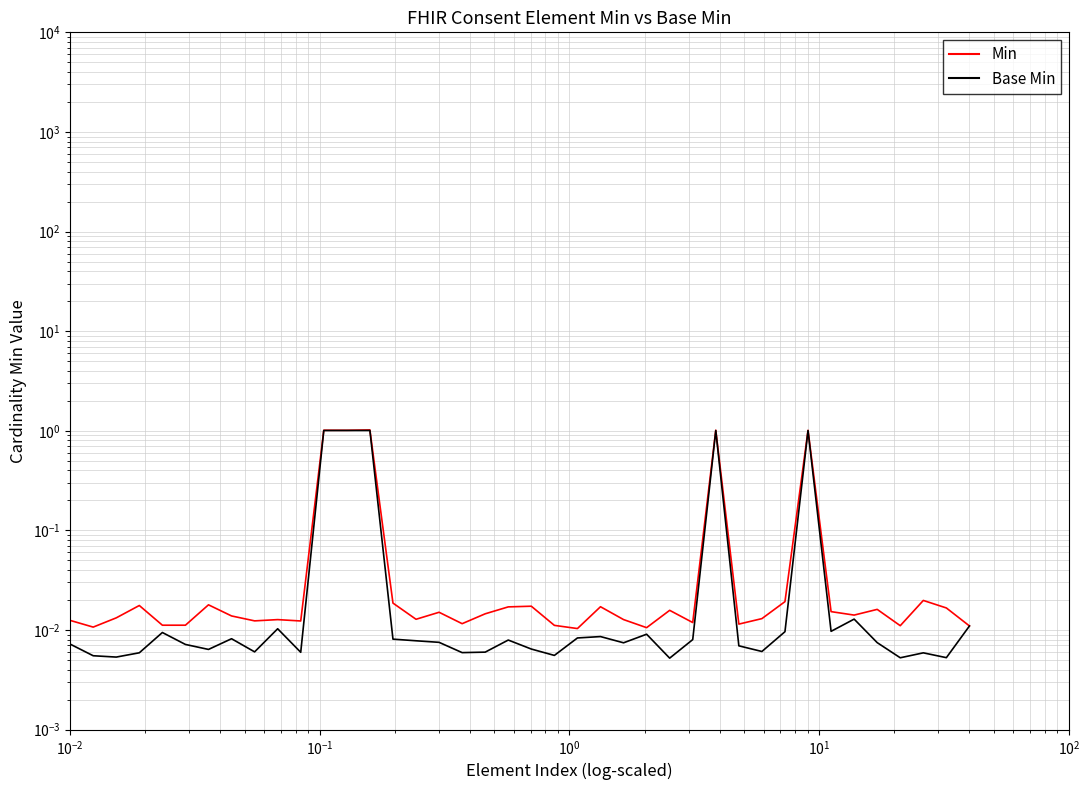

True or false: Base Min and Min cross at least once.

False